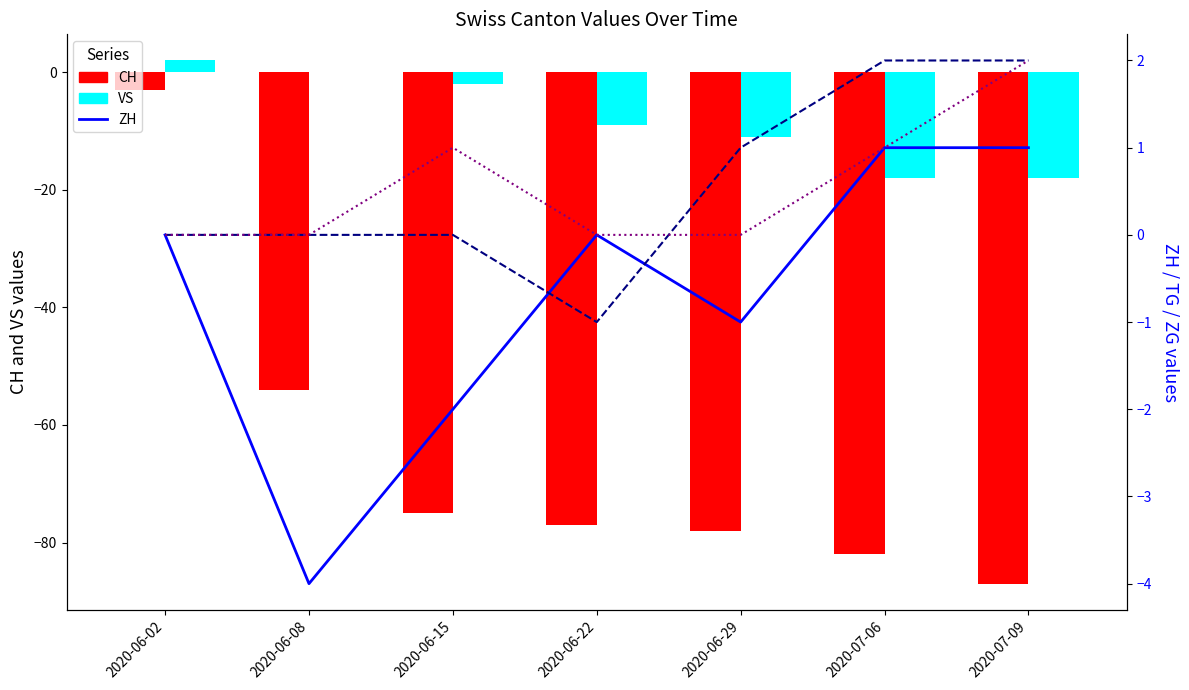

At 2020-06-15, list the series in order from smallest to largest.

CH, VS, ZH, TG, ZG